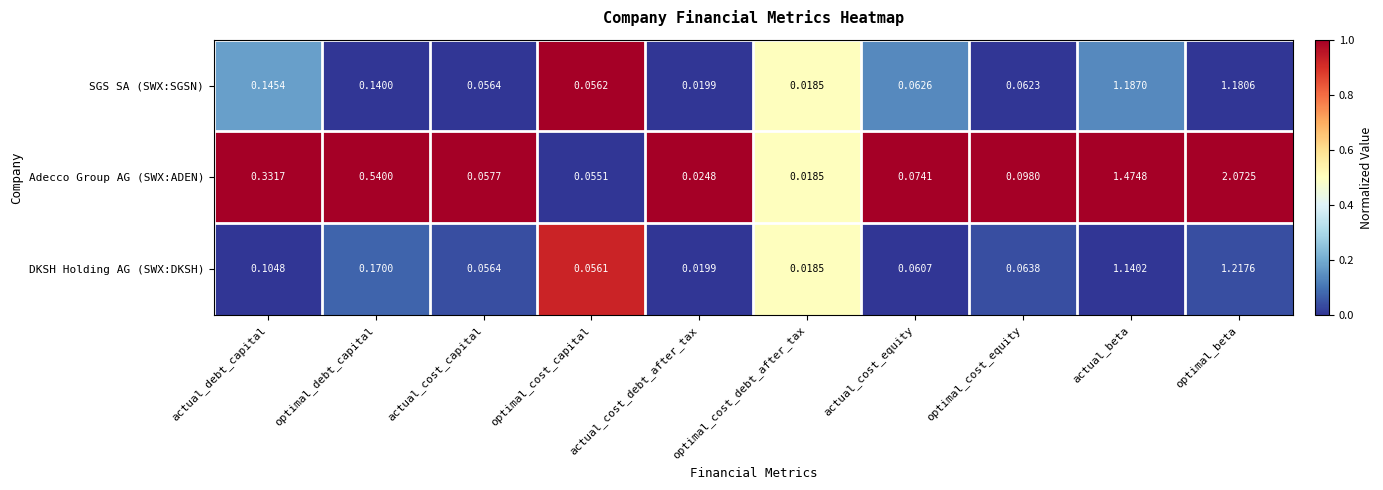

At optimal_cost_equity, list the series in order from smallest to largest.

SGS SA (SWX:SGSN), DKSH Holding AG (SWX:DKSH), Adecco Group AG (SWX:ADEN)